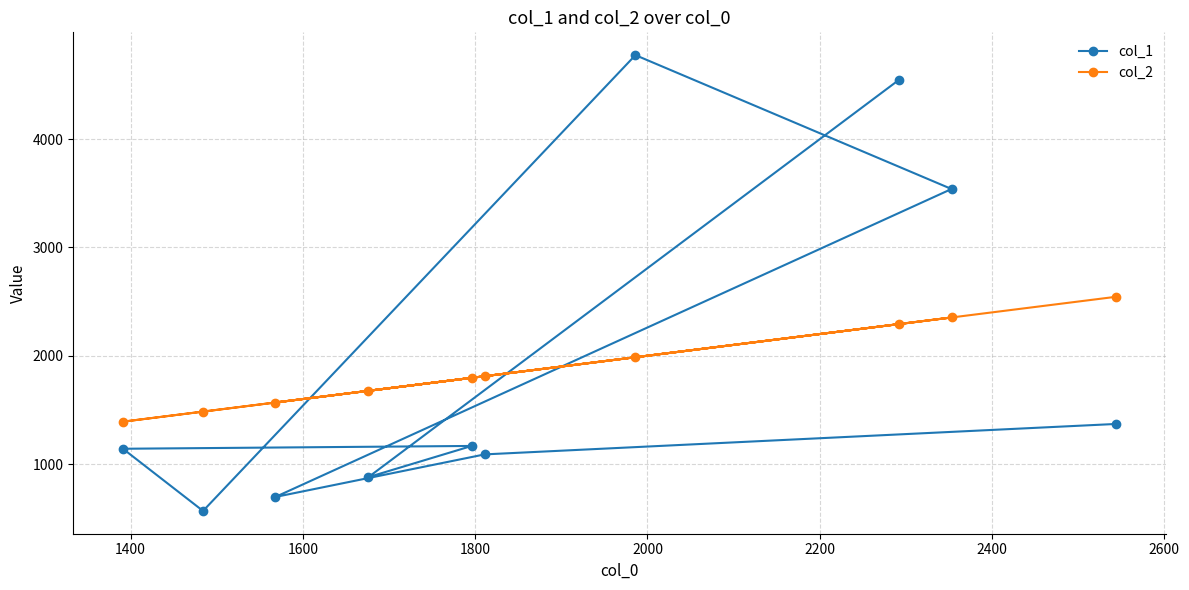

What is the greatest value displayed?

4775